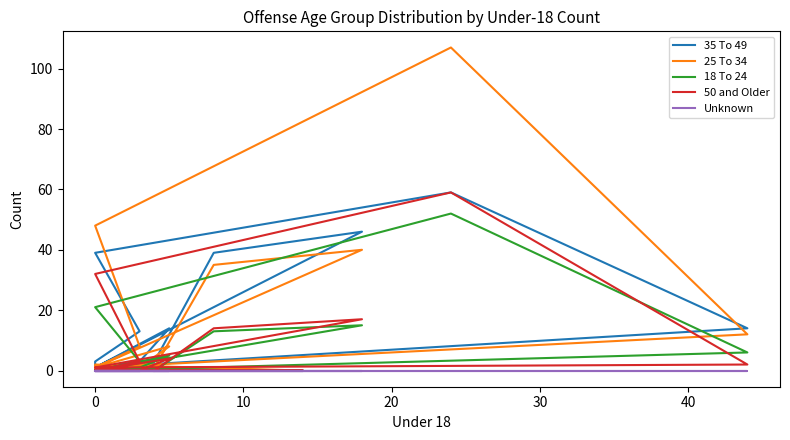

Does the chart have visible grid lines?

No